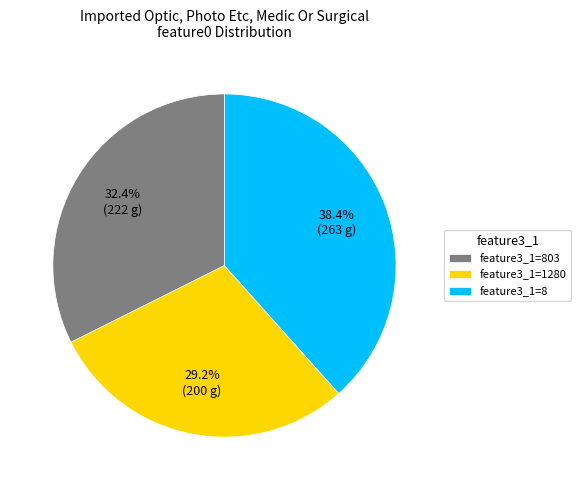

Which slice is the smallest?

feature3_1=1280